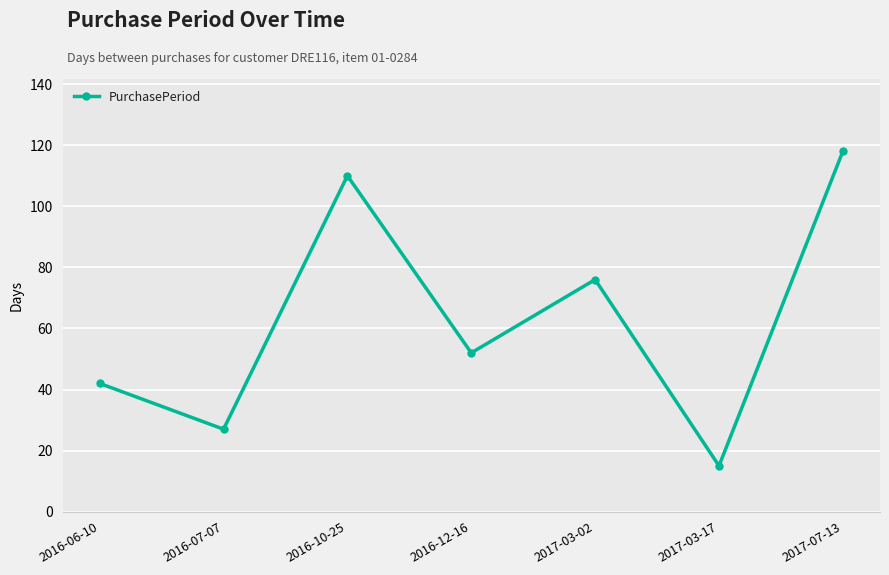

Where is the data nearest to the value 66?

2017-03-02